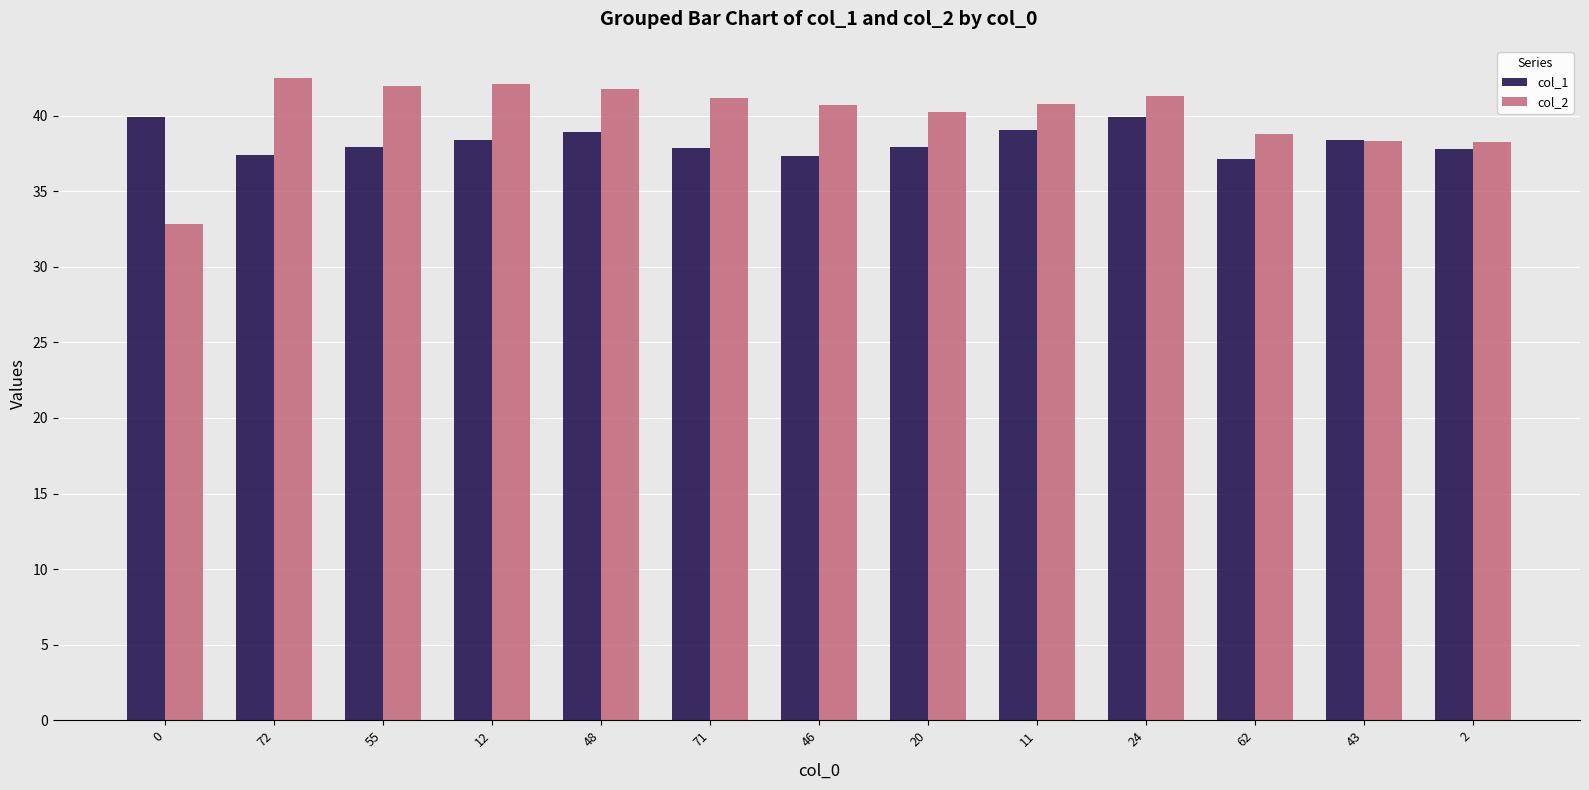

What is the average value of the col_2 series?

40.1